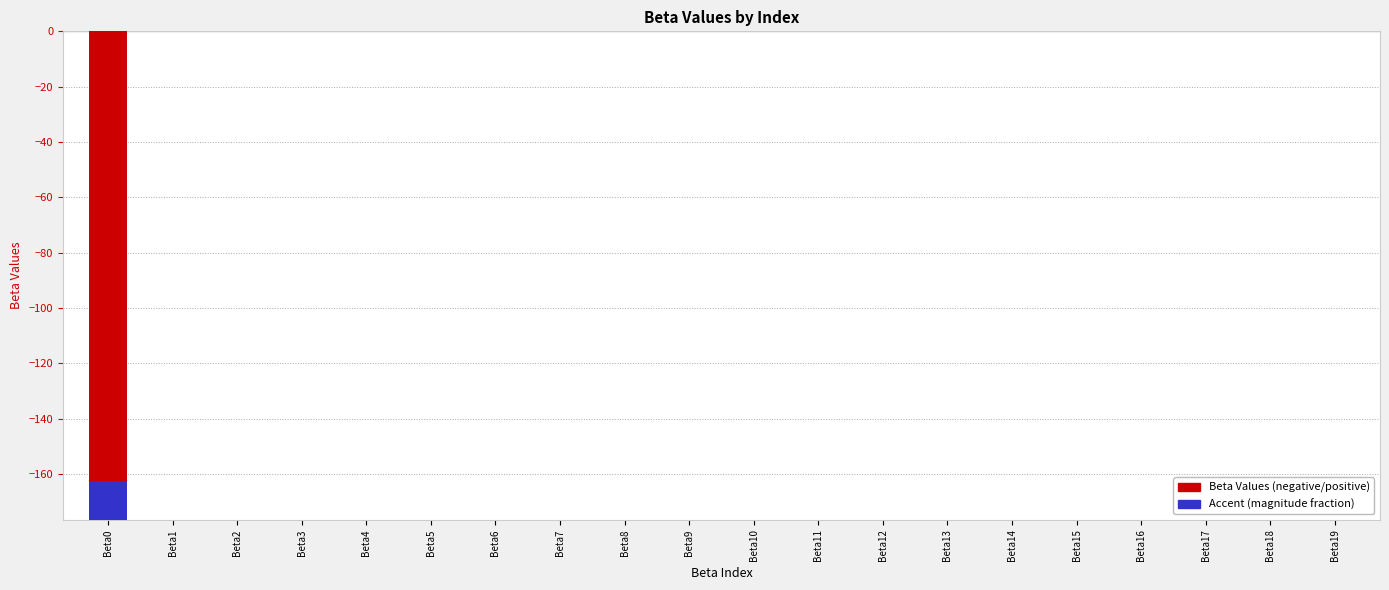

How many values are above zero?

6